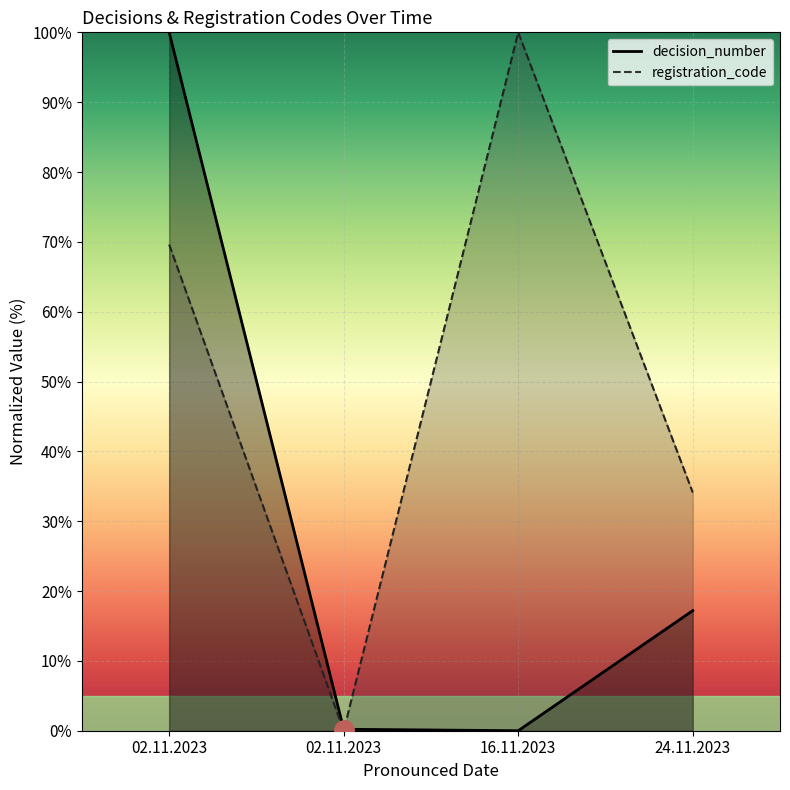

Which series has the largest total across all categories?

registration_code